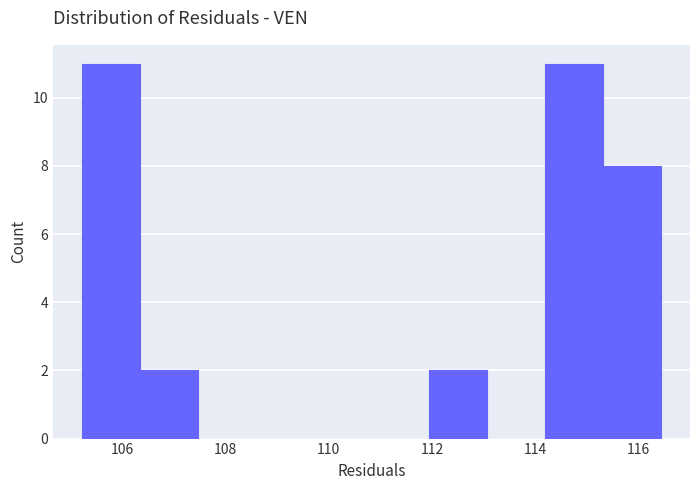

Reading left to right, list every bar in this chart as the range it spans on the x-axis followed by its height. Neither the bar edges nor the heights are printed on the chart, so give them approximately, as read against the axes.

105.2 to 106.4: 11
106.4 to 107.4: 2
107.4 to 108.6: 0
108.6 to 109.8: 0
109.8 to 110.8: 0
110.8 to 112.0: 0
112.0 to 113.0: 2
113.0 to 114.2: 0
114.2 to 115.4: 11
115.4 to 116.4: 8